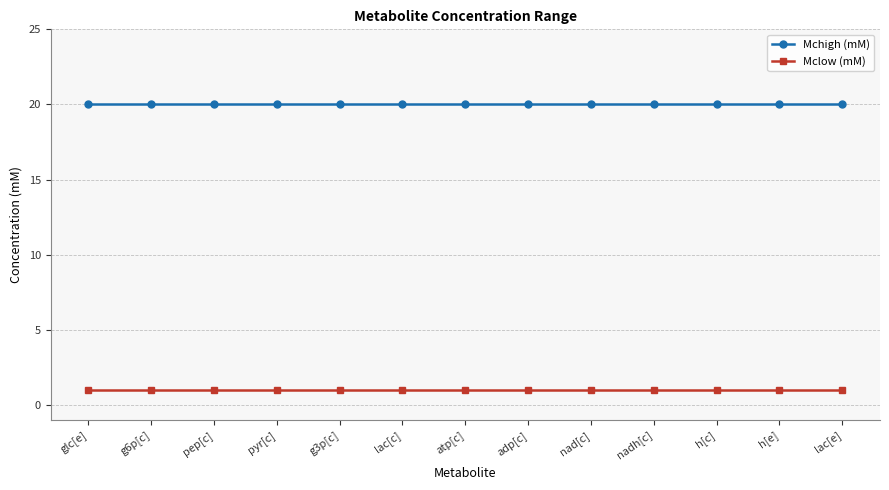

Is the value of Mchigh (mM) at nad[c] greater than the value of Mclow (mM) at pyr[c]?

Yes